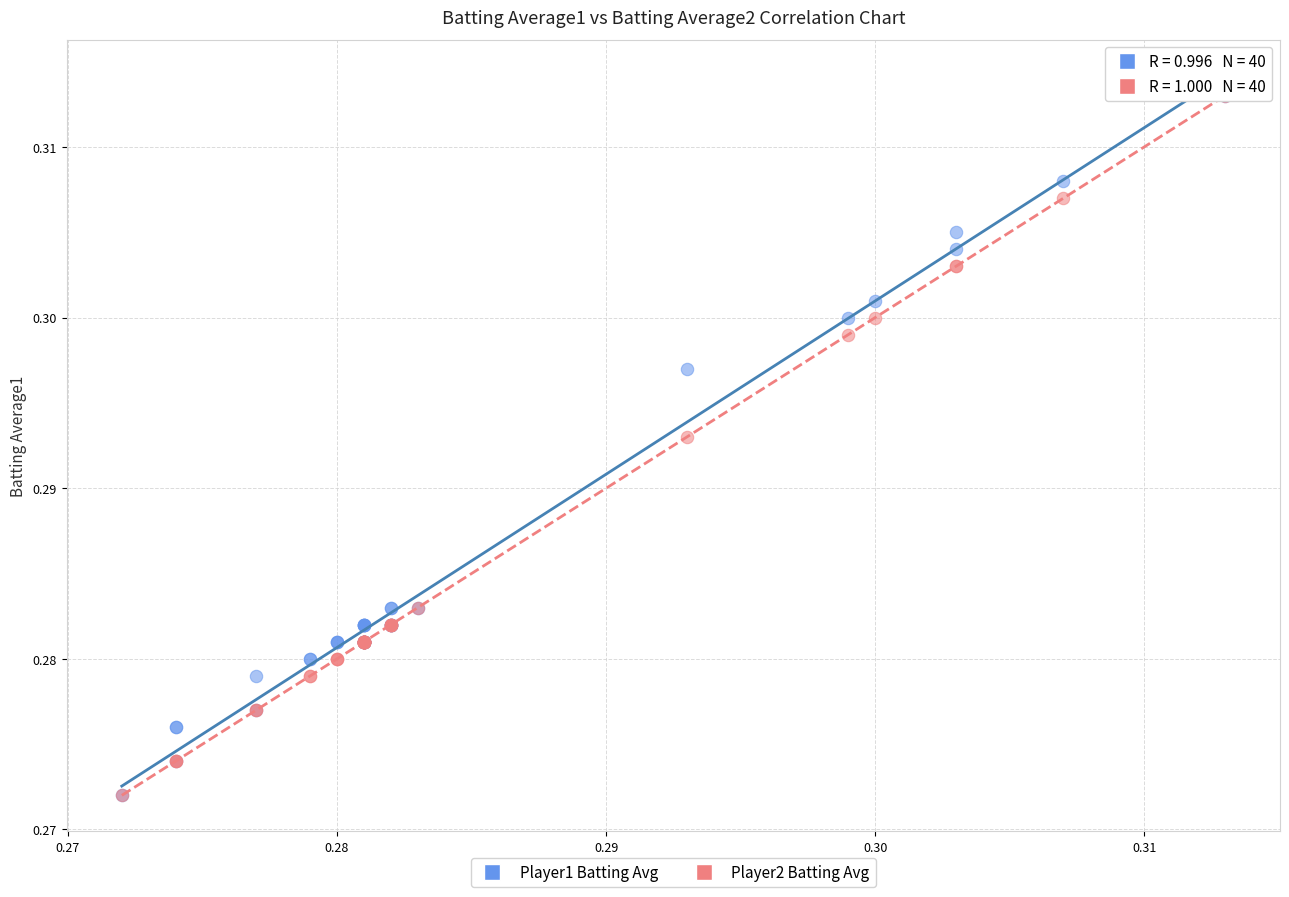

What are all the series names shown in the legend?

Player1 Batting Avg, Player2 Batting Avg